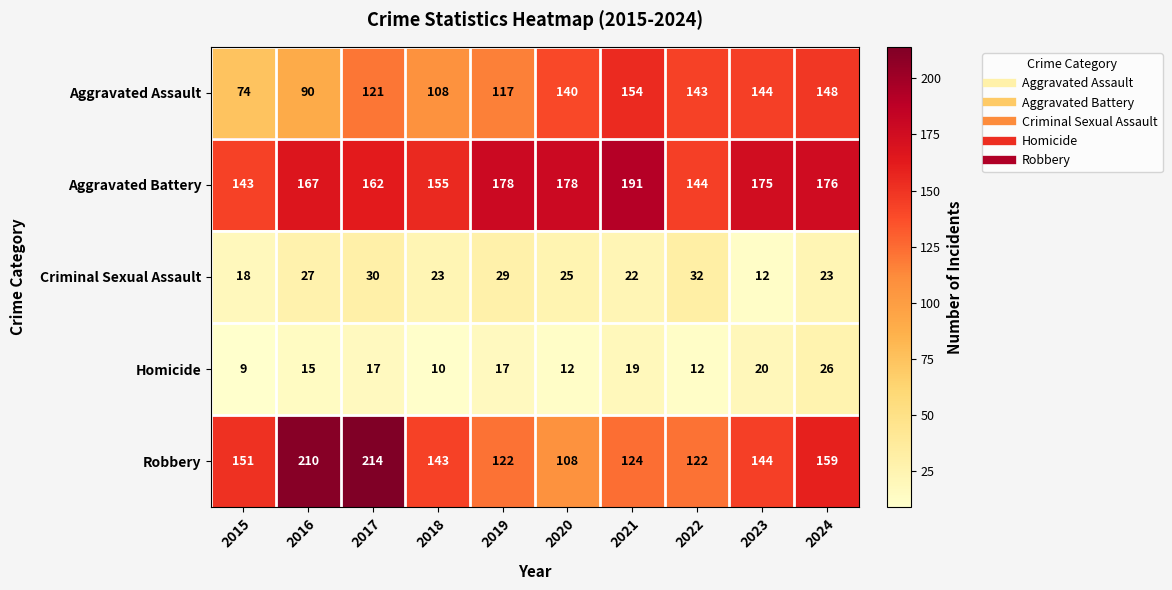

Which label corresponds to the smallest value in the chart?

2015